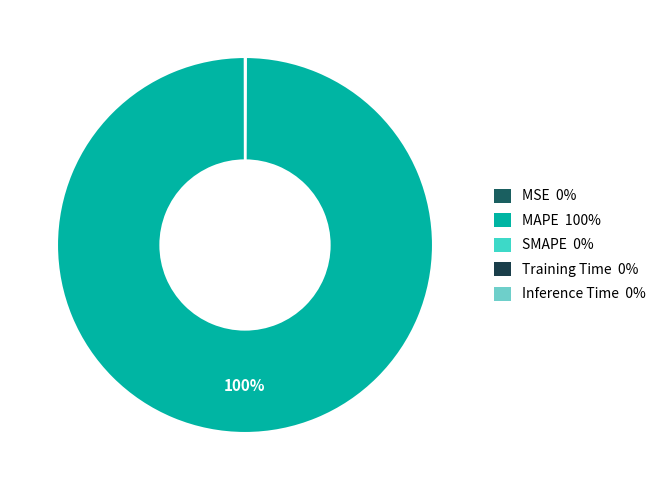

What is the majority slice?

MAPE